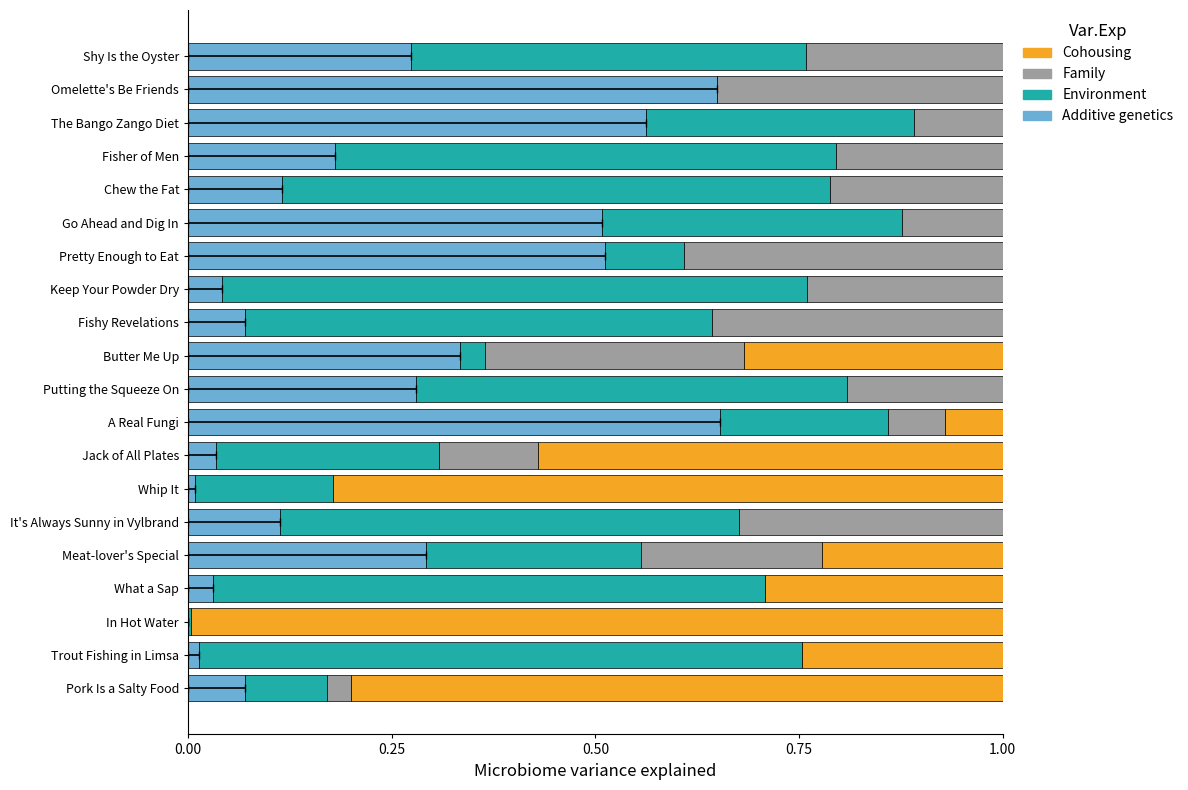

How many distinct data groups are displayed?

4